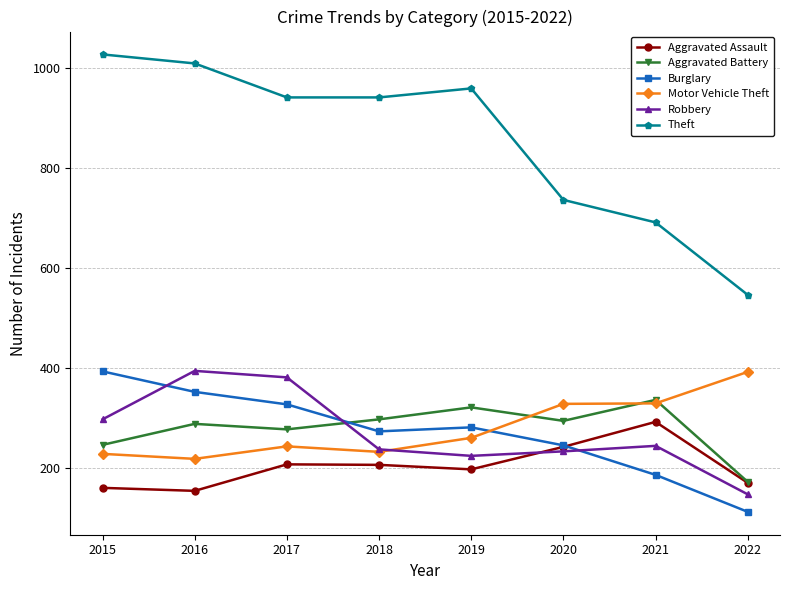

What is the average value of the Motor Vehicle Theft series?

279